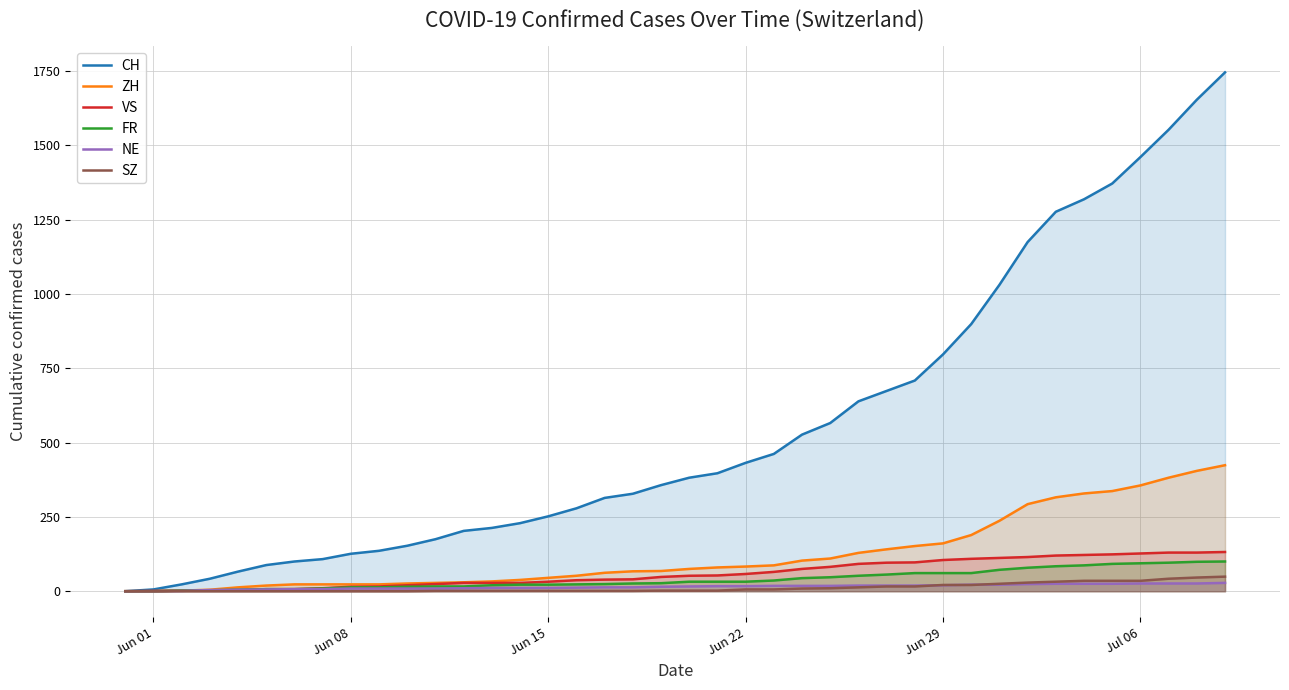

What is the highest value of the SZ series?

49